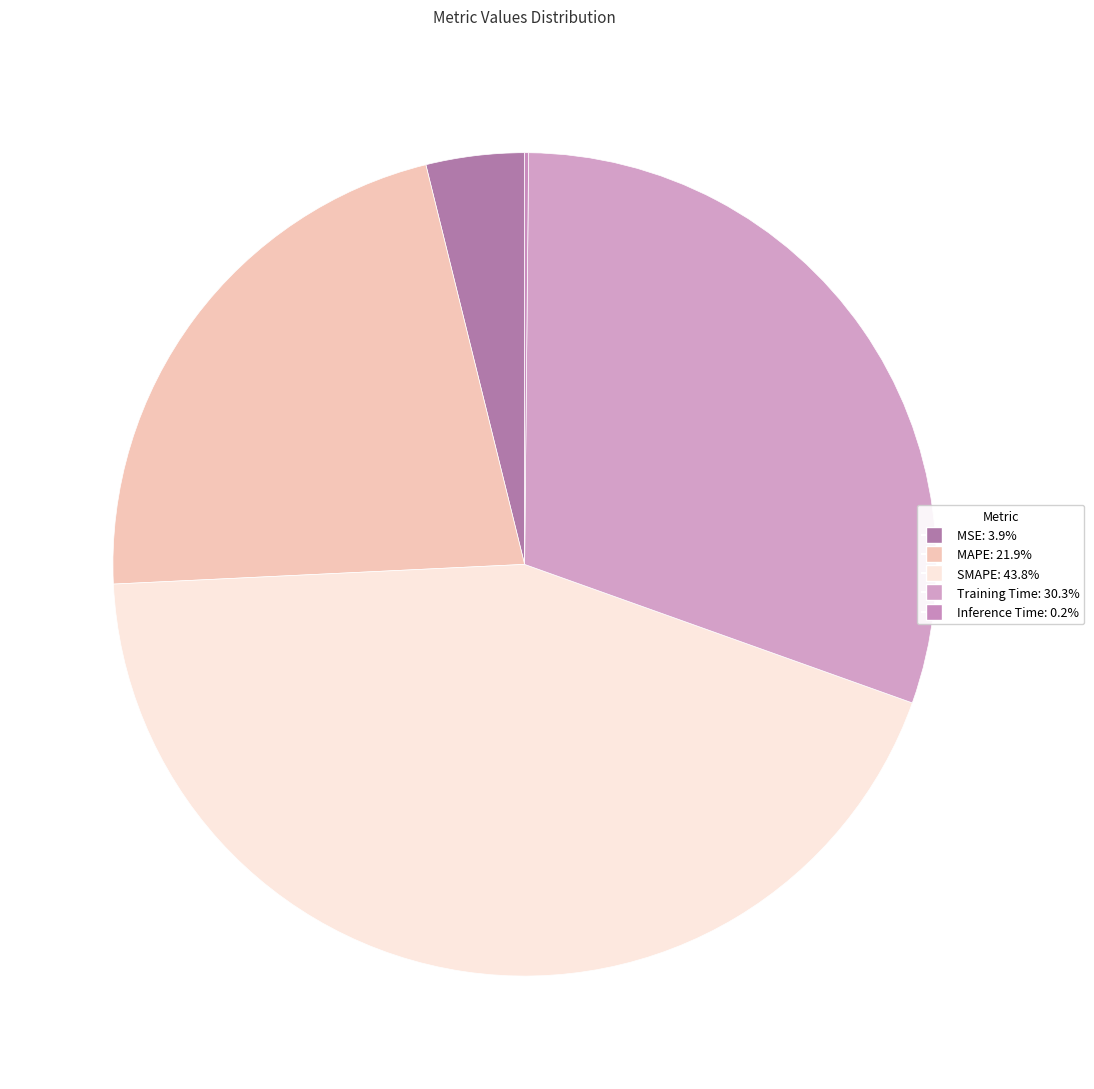

What portion of the pie excludes SMAPE?

56.2%